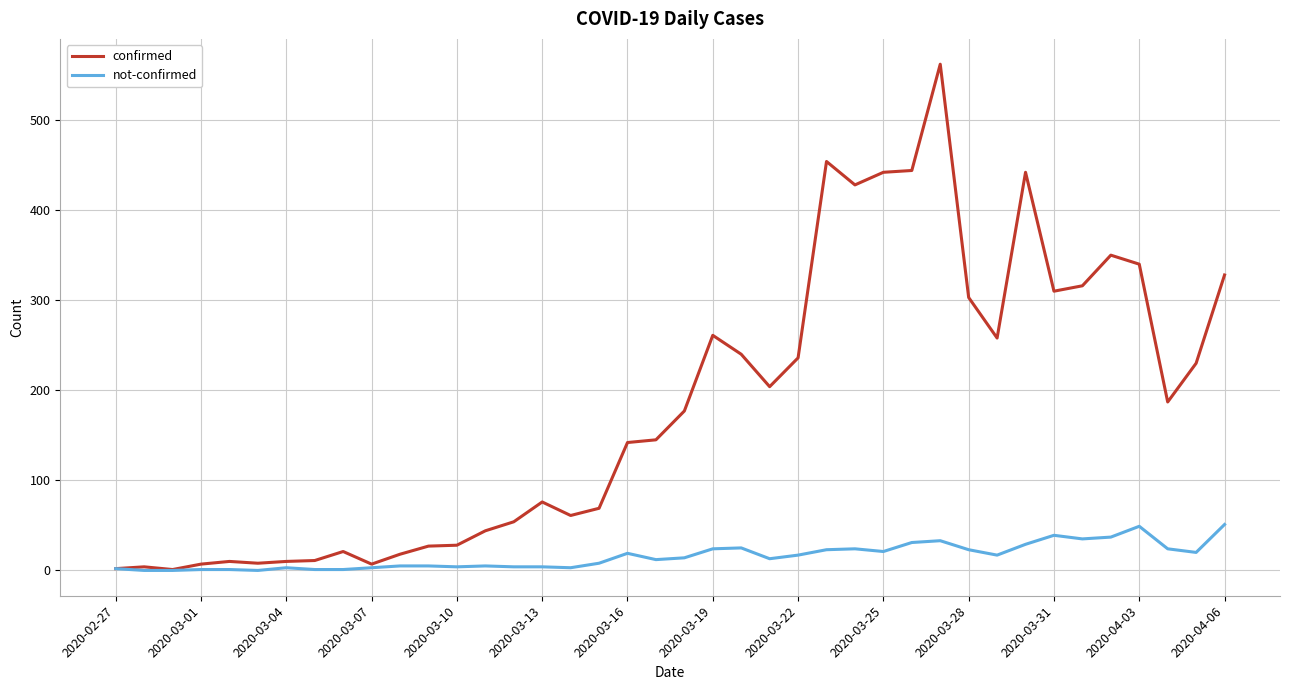

What is the difference between the maximum and minimum values in the not-confirmed series?

51